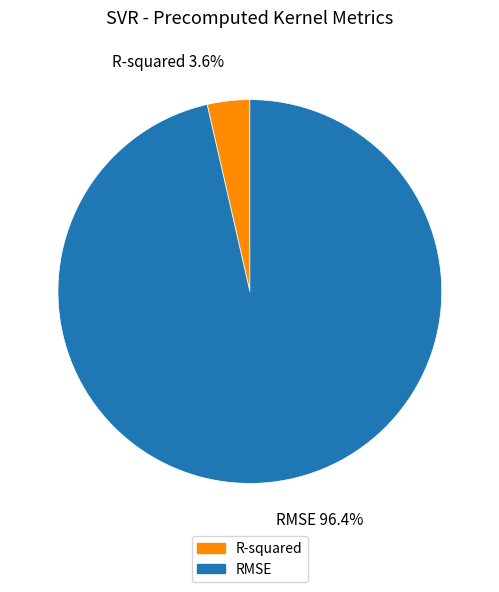

How many segments does this pie chart have?

2